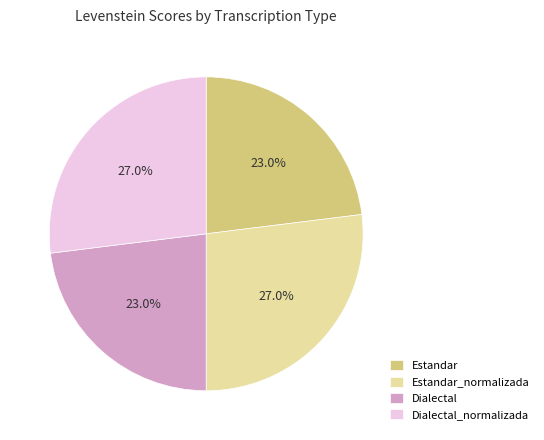

Combined, what portion of the pie is Estandar_normalizada and Dialectal?

50.0%